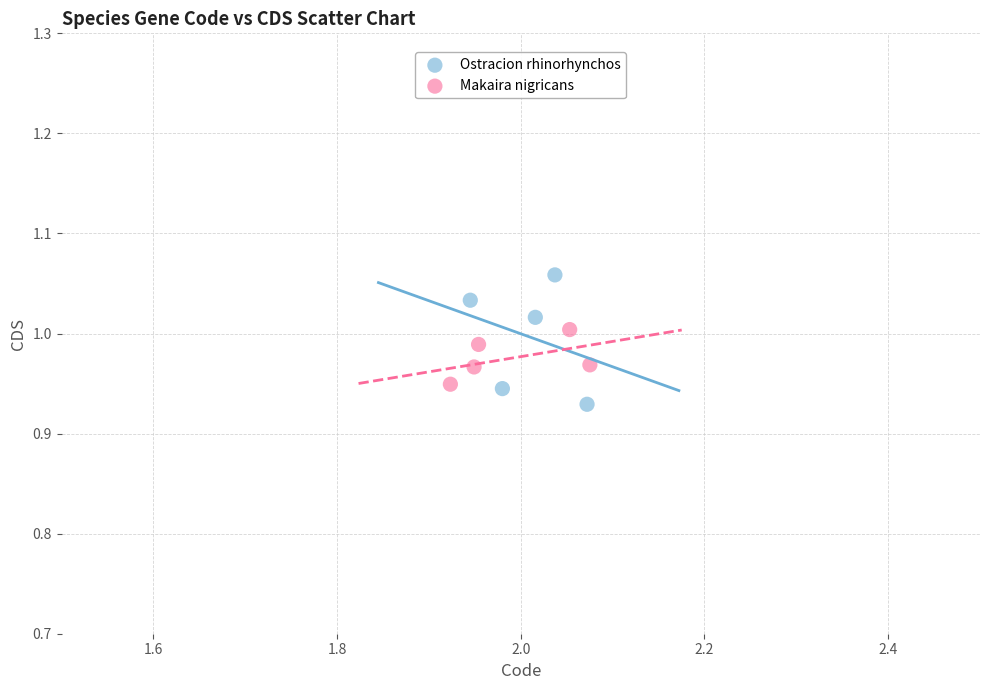

Which series contains the highest Y value?

Ostracion rhinorhynchos